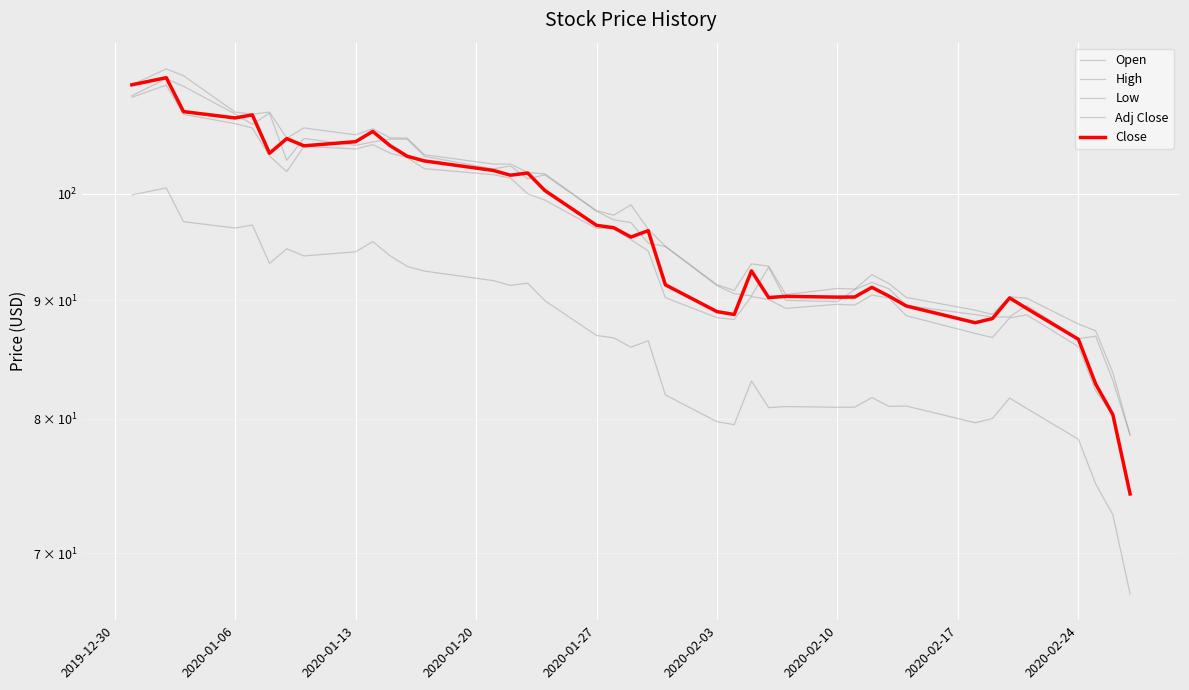

Is this an area chart (filled region under the line)?

No